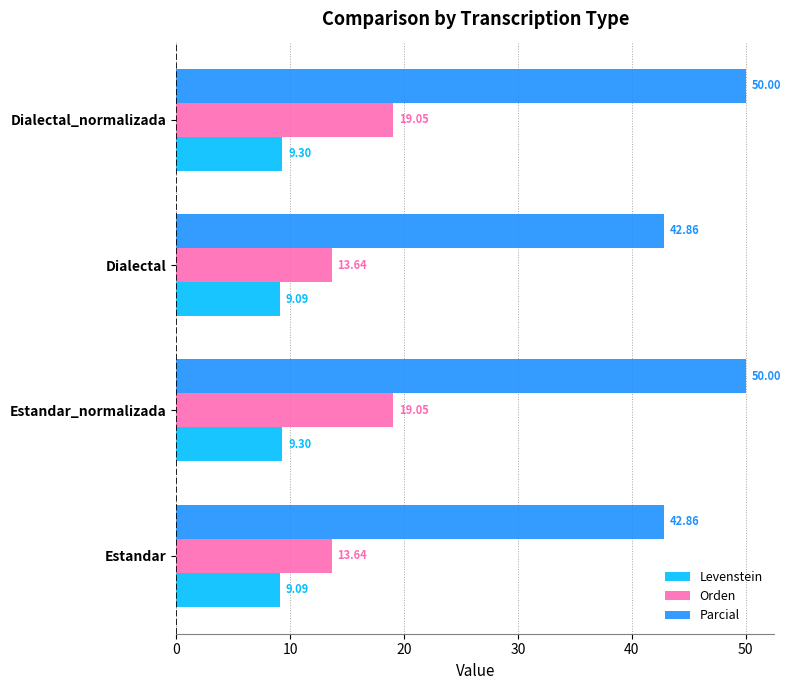

What is the maximum value for Levenstein?

9.3